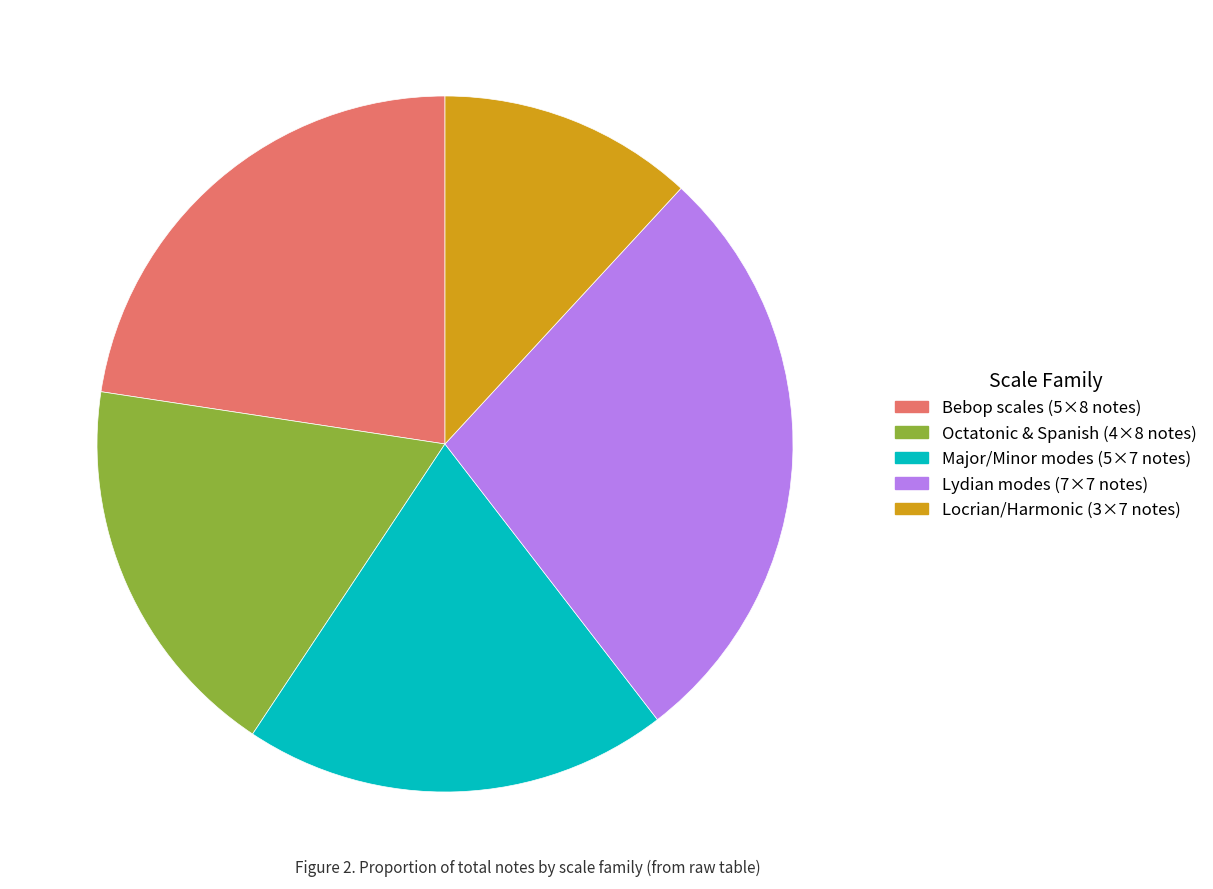

Is there any slice that represents more than half of the pie?

No